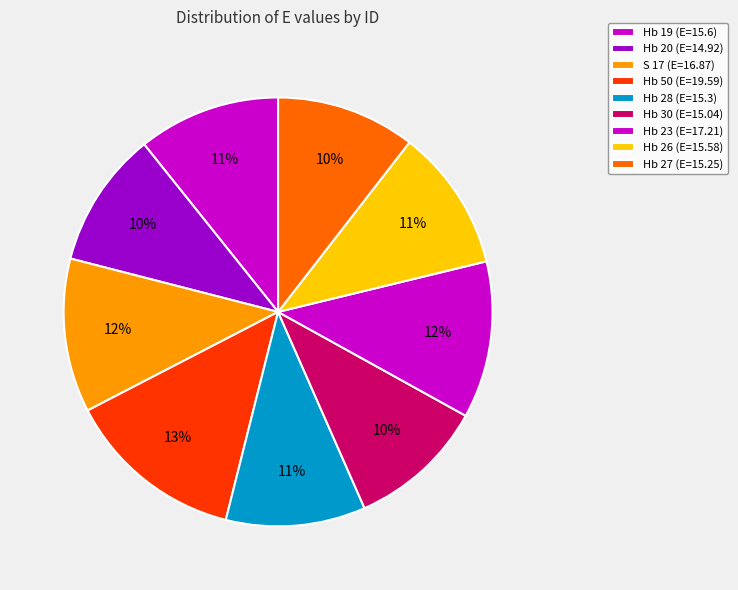

To the nearest percent, what is the combined percentage of Hb 19 and Hb 26?

21%